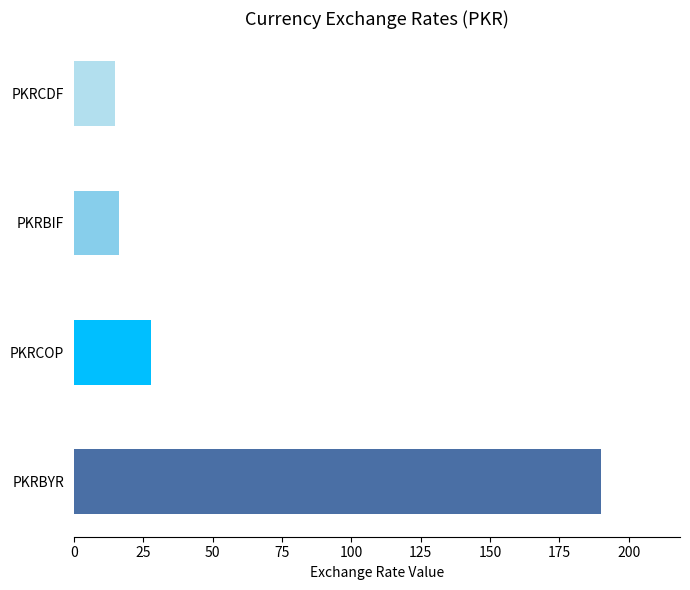

Count the number of values greater than 27.

2